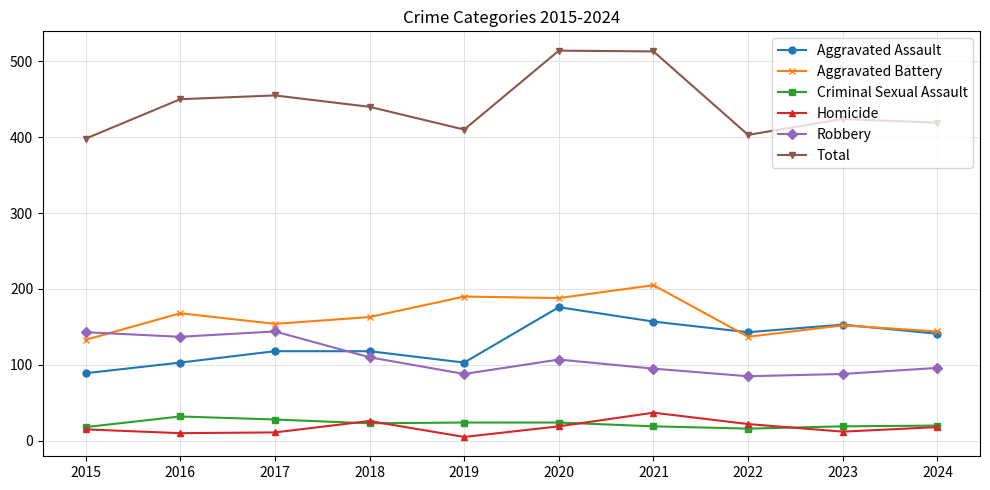

At which label does Robbery first exceed 107?

2015